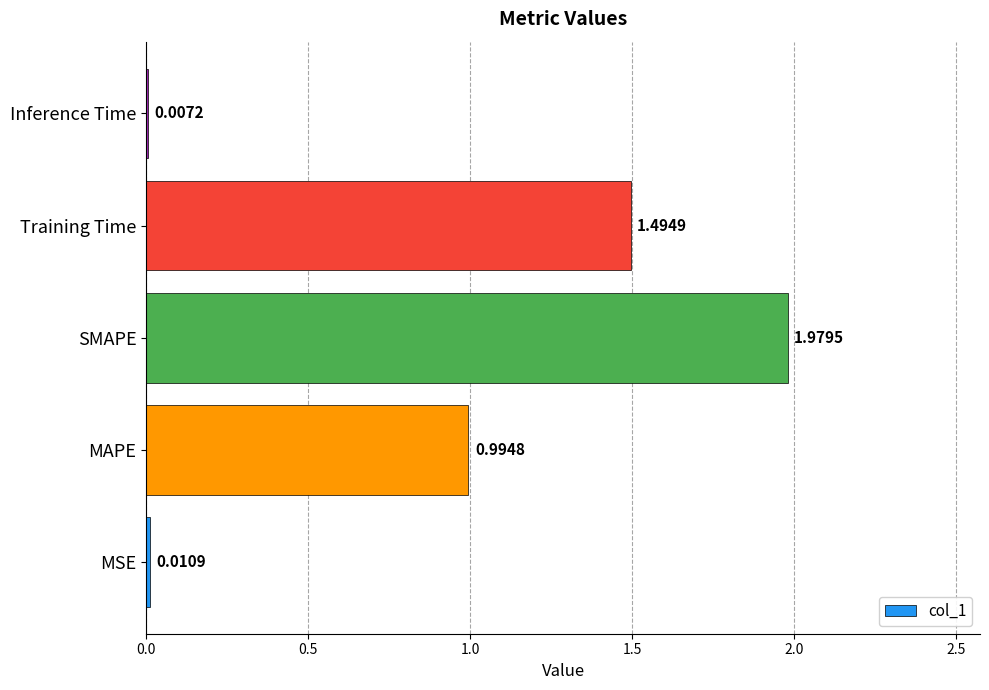

At which label is the value closest to 0?

Inference Time